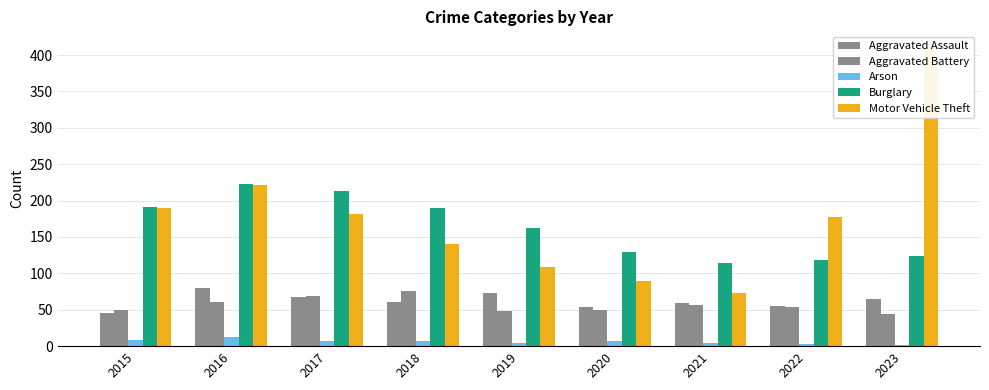

How many data points in Motor Vehicle Theft are above 177?

4